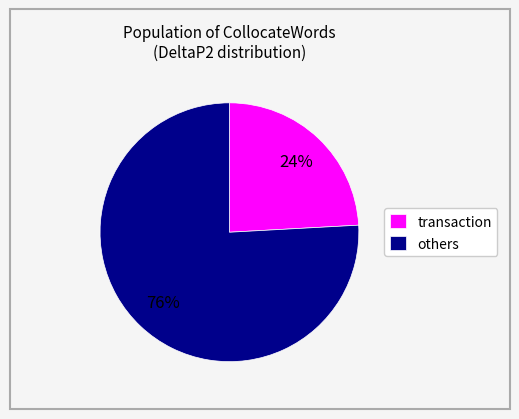

To the nearest percent, what is the difference between the largest and smallest slice percentages?

52%